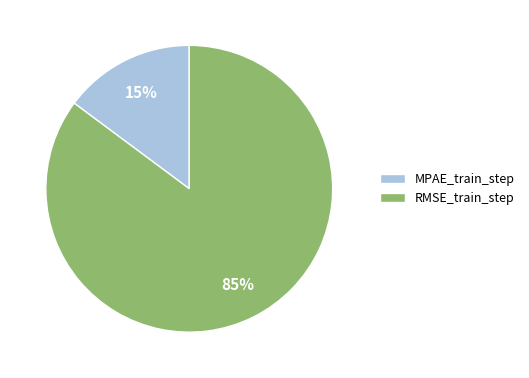

The RMSE_train_step slice represents 99% of the pie. True or false?

False